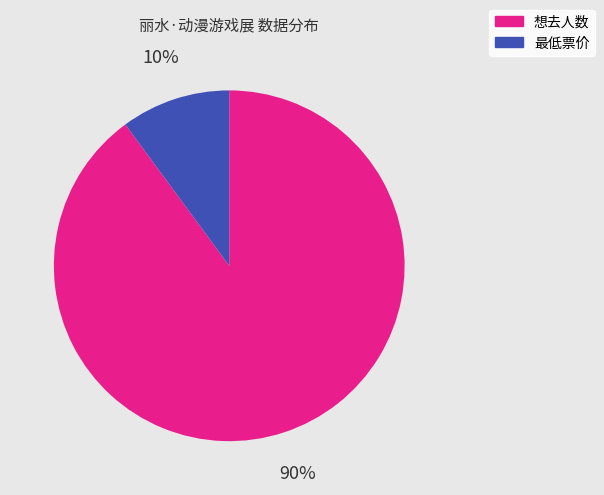

Do 想去人数 and 最低票价 together represent more than half of the pie?

Yes